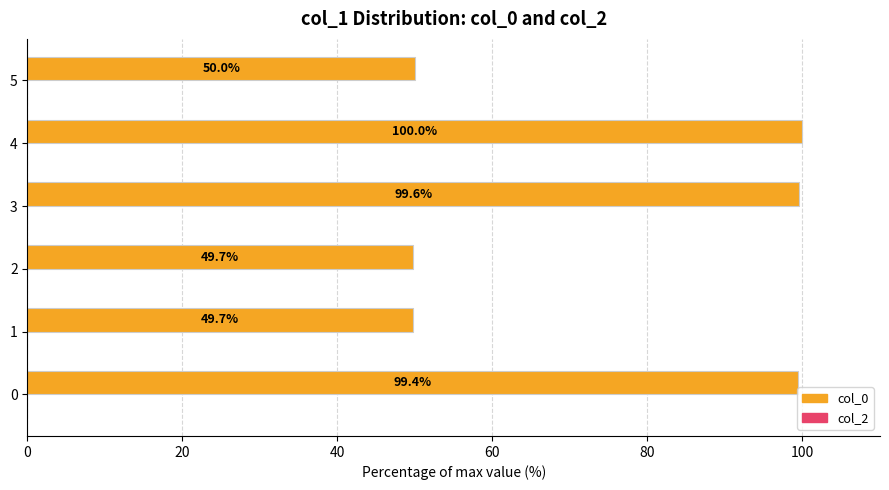

How many data points does each series have?

6